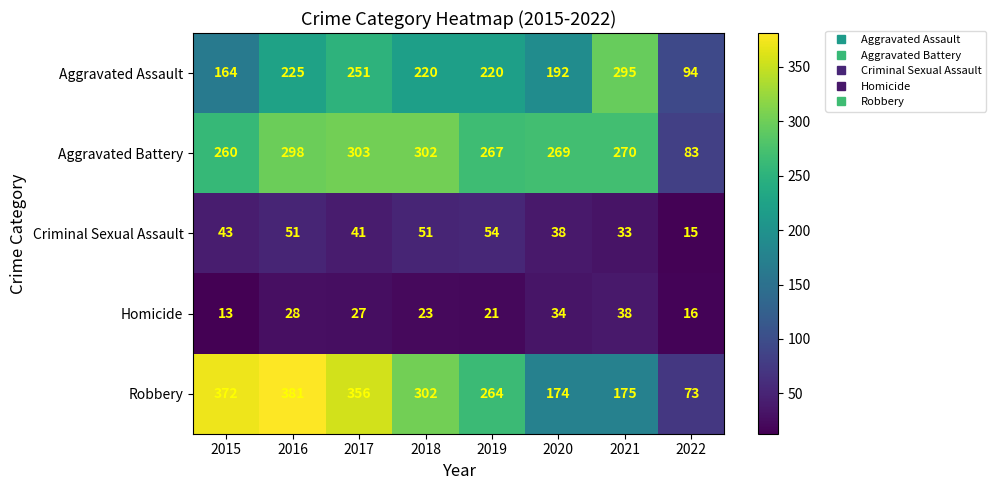

True or false: Criminal Sexual Assault has a value of 84 at 2018.

False